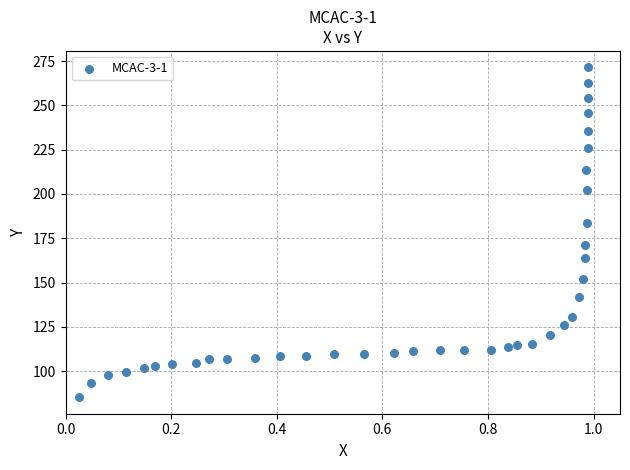

What is the range of X values (max minus min)?

1.0